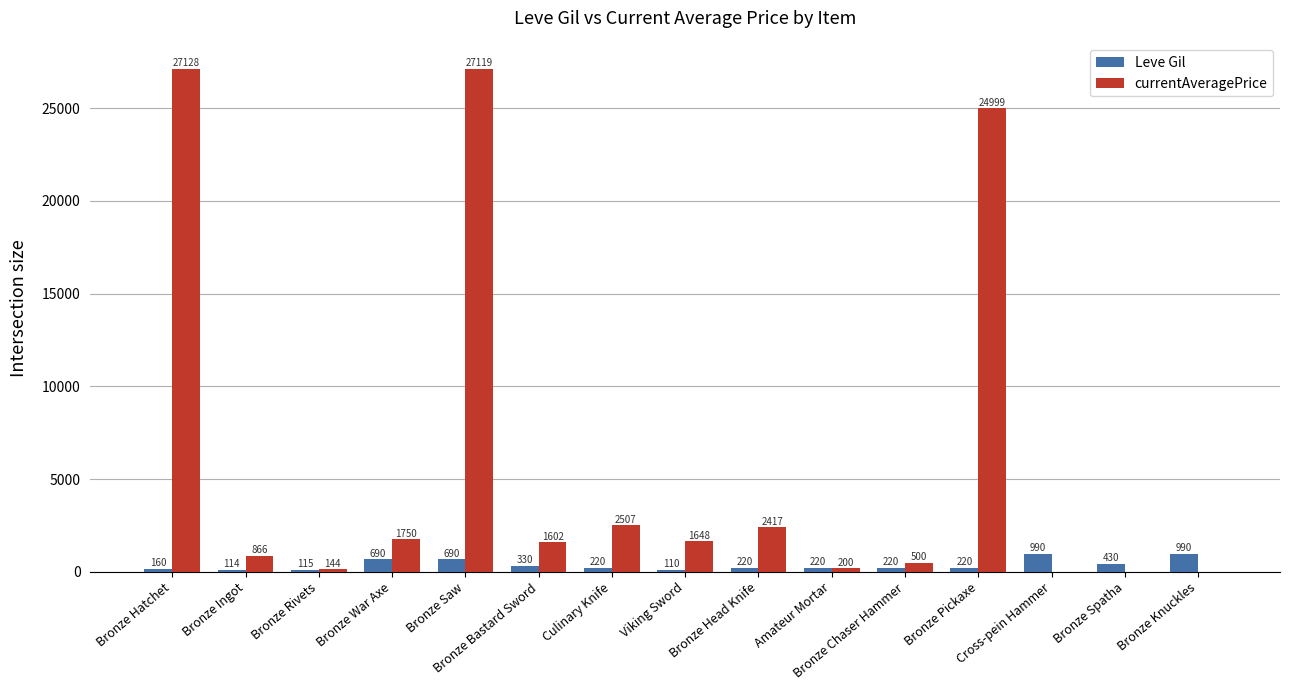

At which category is the sum across all series the highest?

Bronze Saw